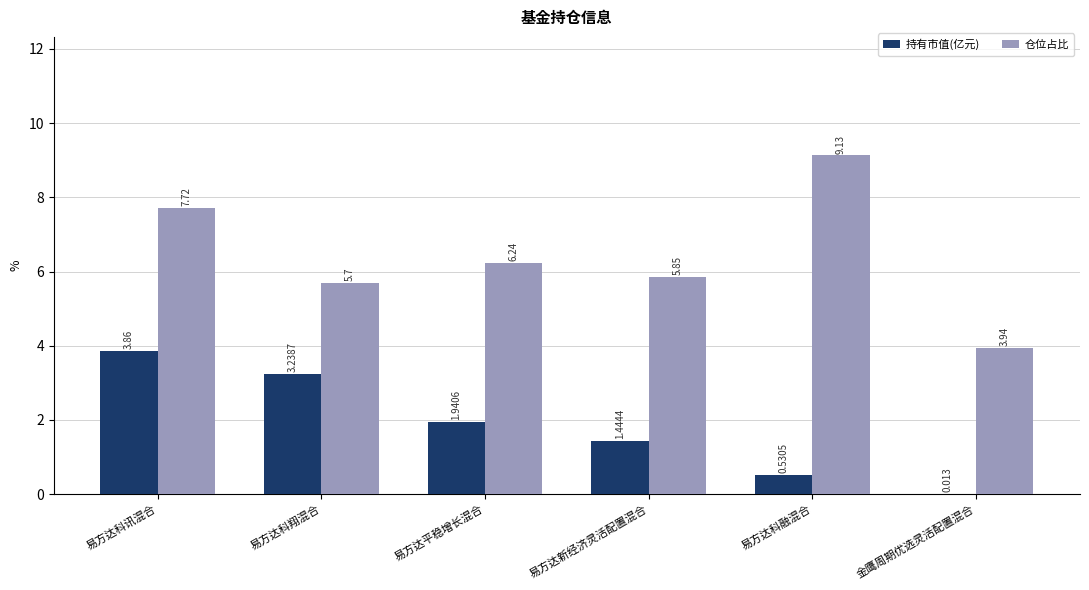

The 仓位占比 series shows 5.7 at 易方达科翔混合. True or false?

True